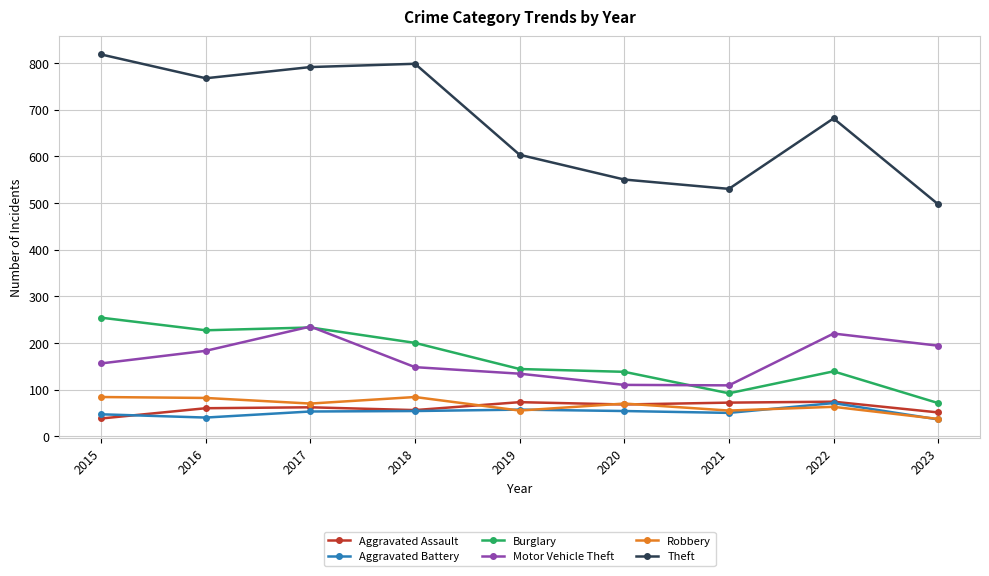

Is the value of Burglary at 2018 greater than the value of Aggravated Assault at 2019?

Yes